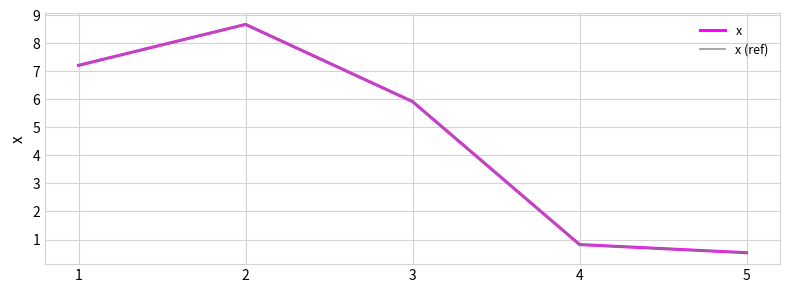

At 3, list the series in order from smallest to largest.

x, x (ref)